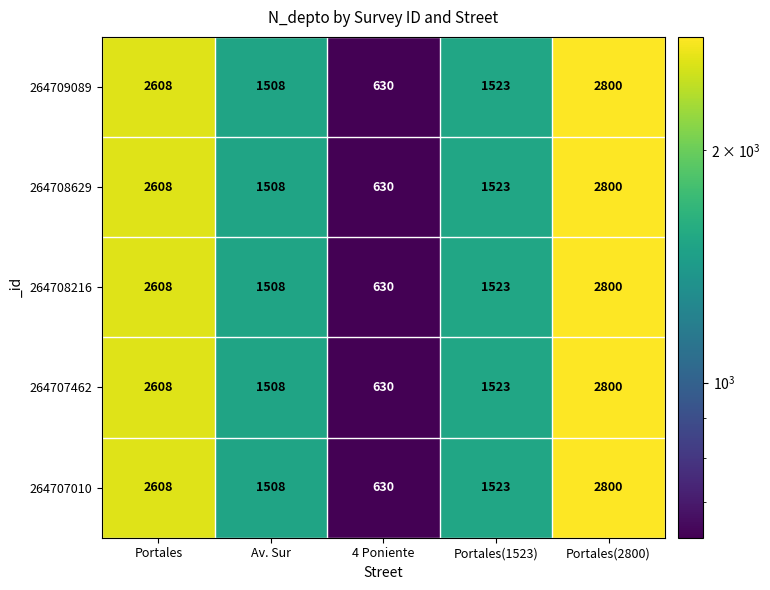

What is the difference between the second highest and minimum values in the 264707462 series?

1978